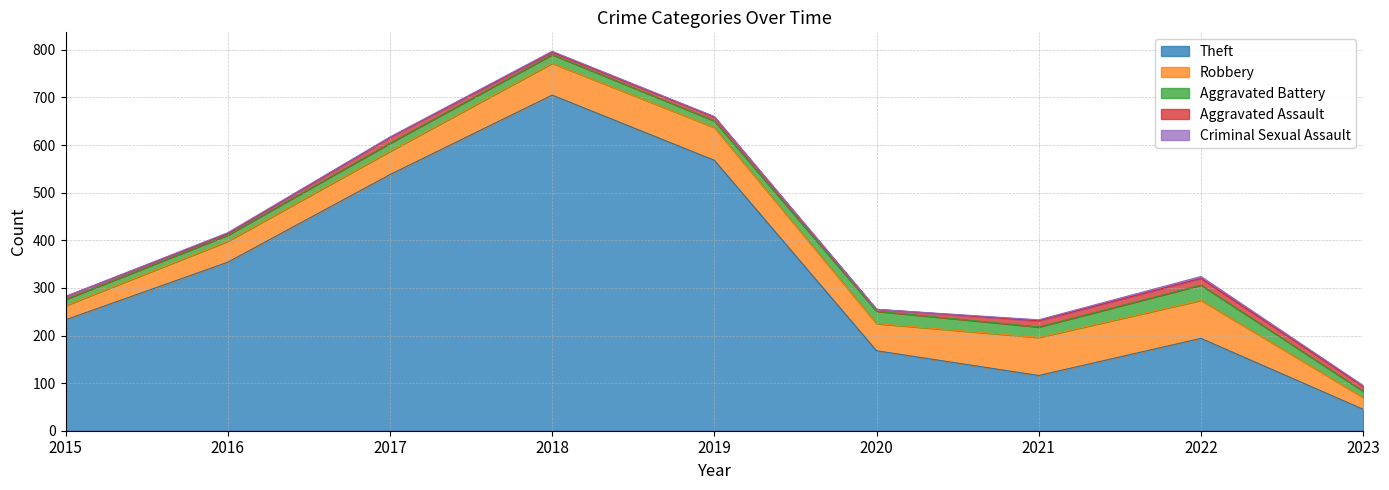

At which label is Aggravated Assault closest to 8?

2019